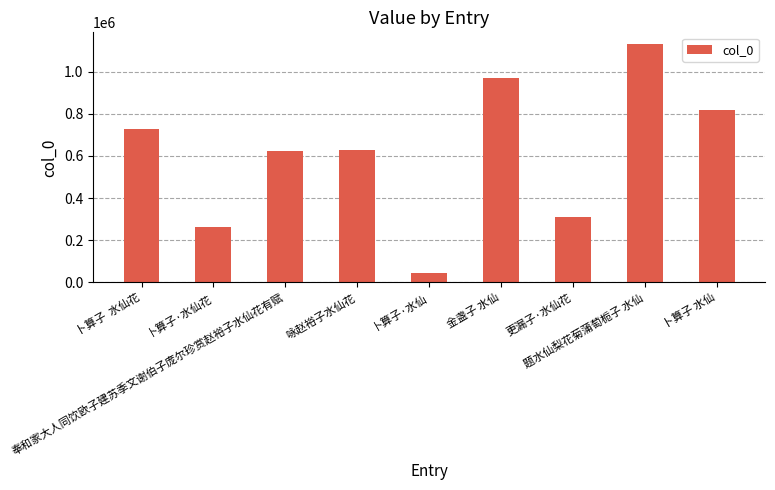

Count the number of categories in the chart.

9